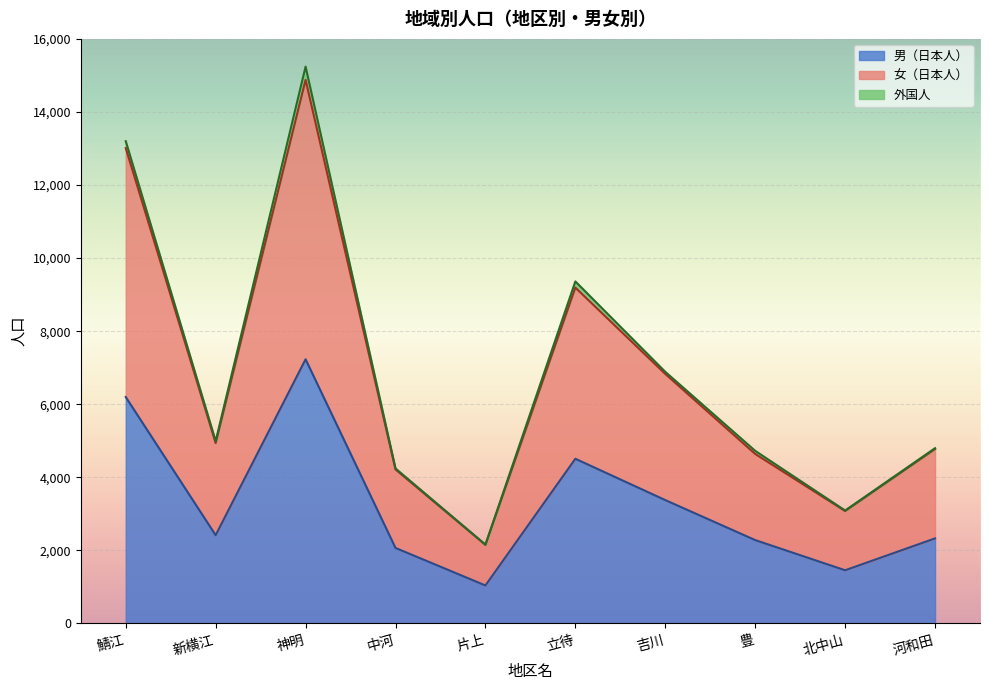

What are all the series names shown in the legend?

男（日本人）, 女（日本人）, 外国人